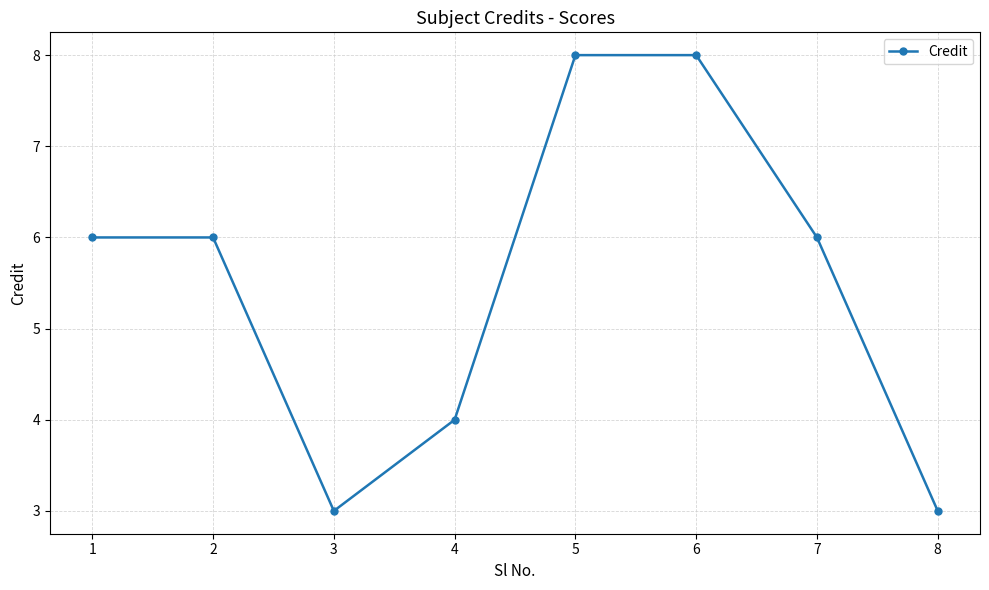

Reading left to right, extract all data points from this chart.

6	6	3	4	8	8	6	3